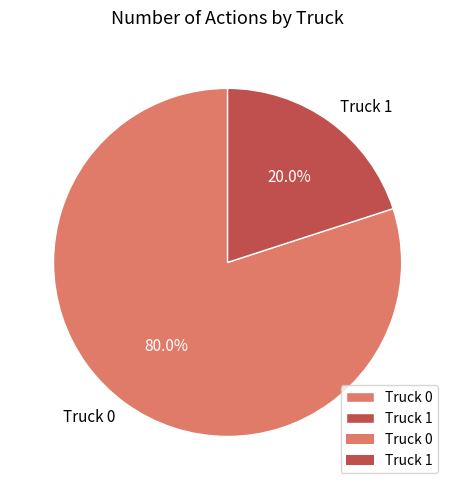

To the nearest percent, what is the combined percentage of Truck 1 and Truck 0?

100%